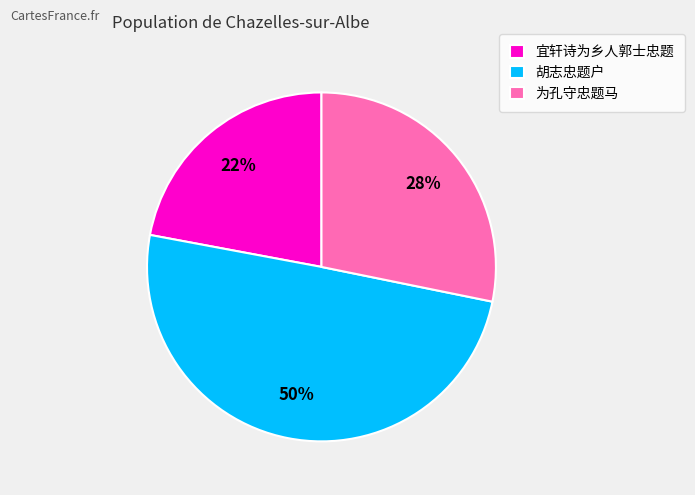

Is it true that 胡志忠题户 is 50% of the pie?

True